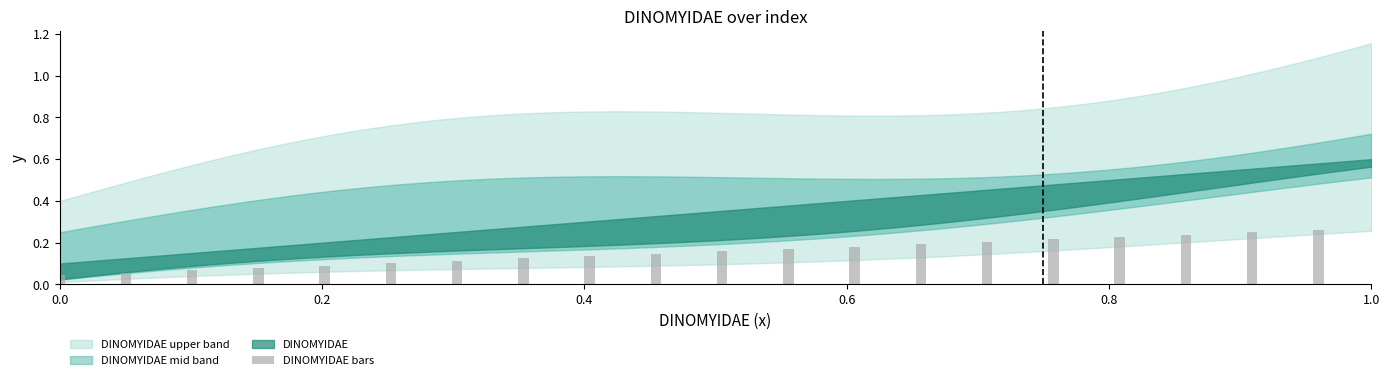

How many bars are there in total?

20